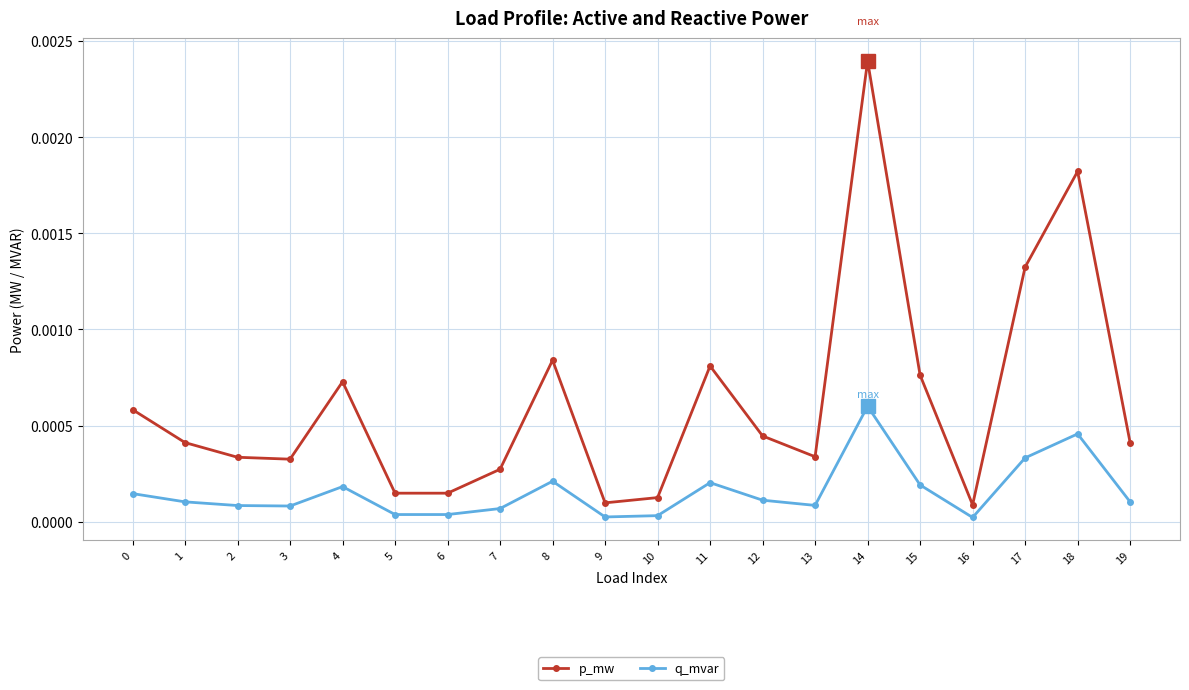

How many interior local valleys does the p_mw series have?

5